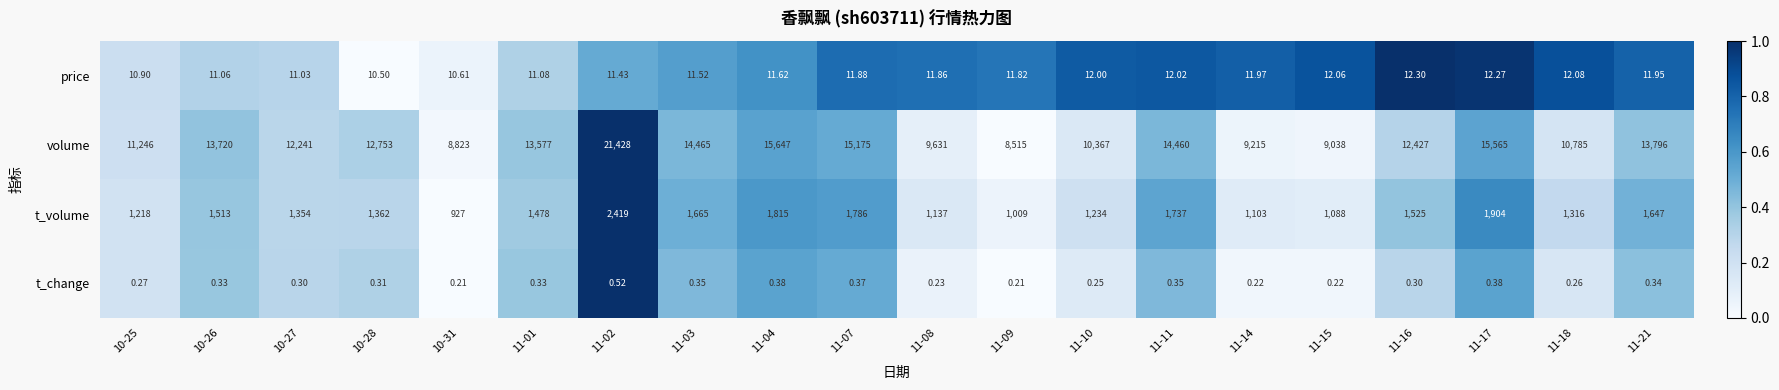

Which series has the largest total across all categories?

volume